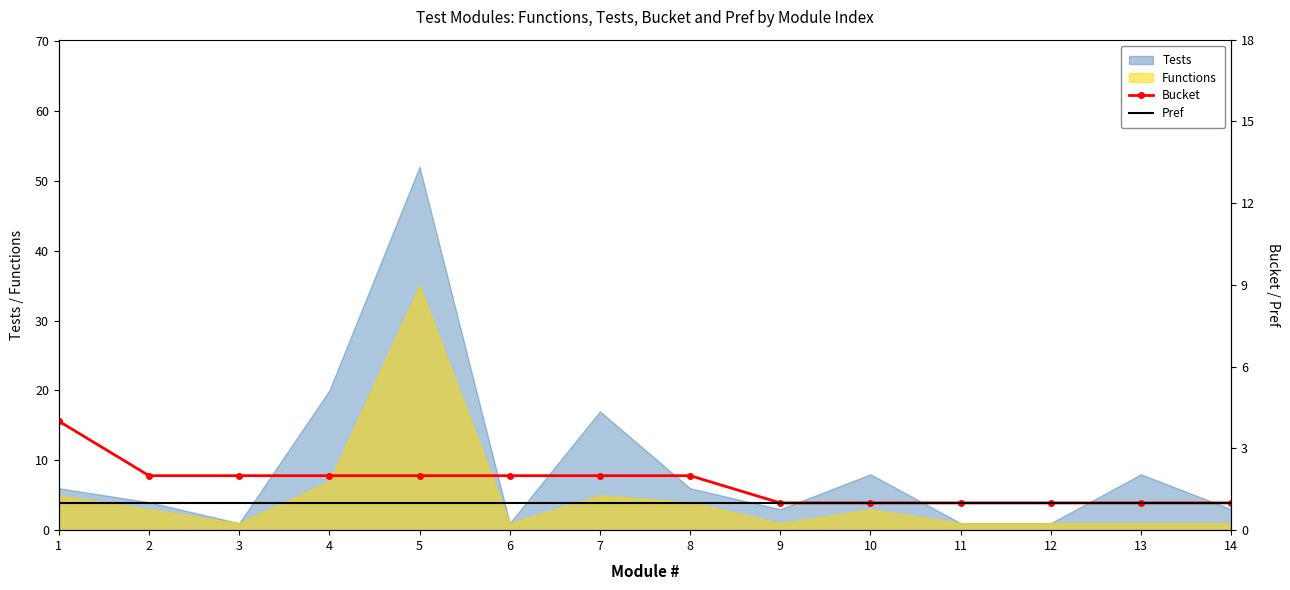

The Functions series shows 4 at 8. True or false?

True